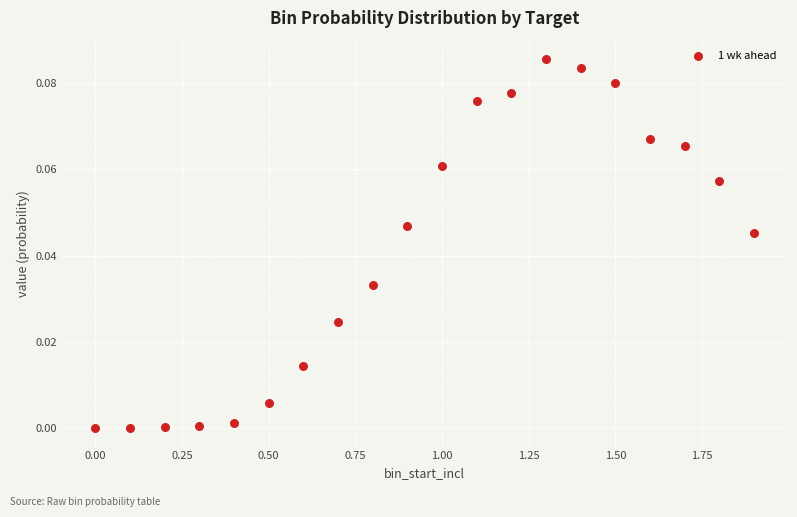

What is the range of X values (max minus min)?

1.9